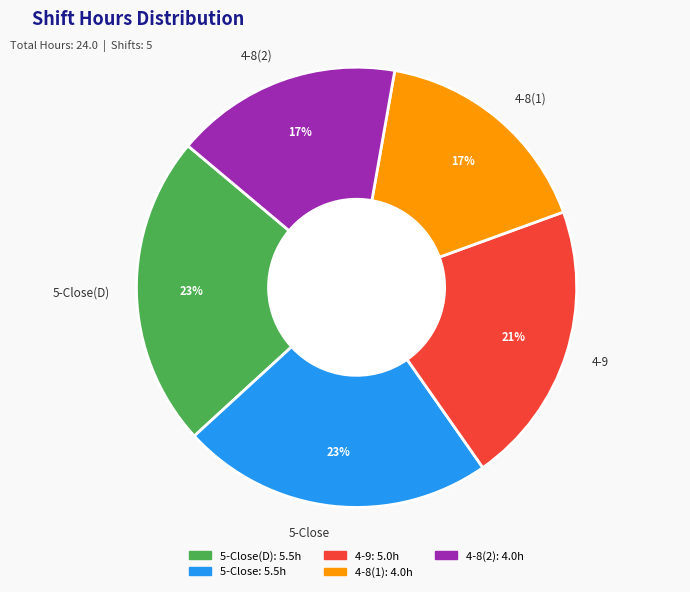

How many slices are in this pie chart?

5